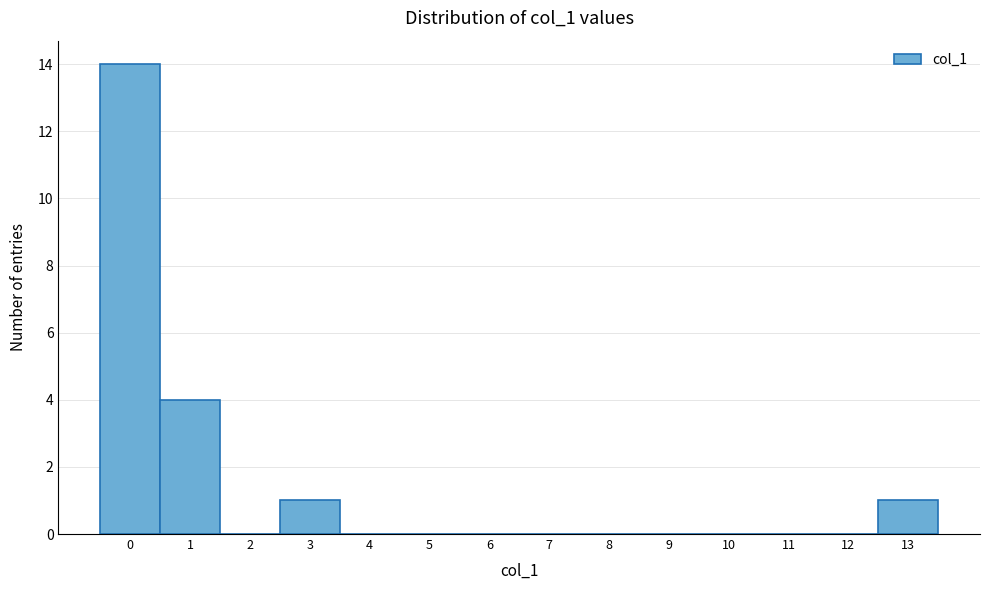

Over which range of the x-axis is the bar tallest?

-0.5 to 0.5